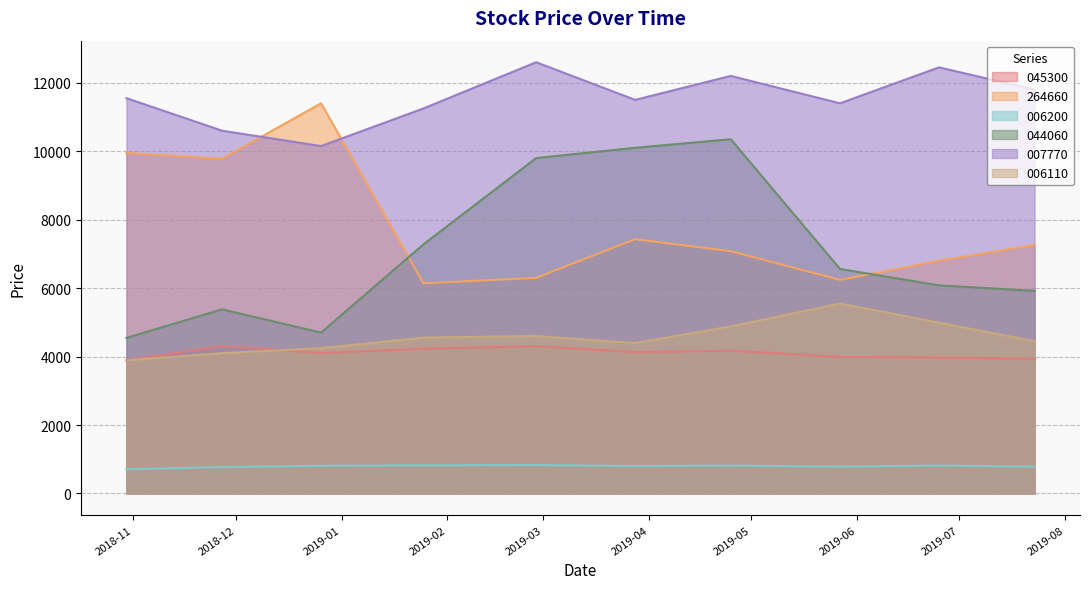

Does the chart have visible grid lines?

Yes